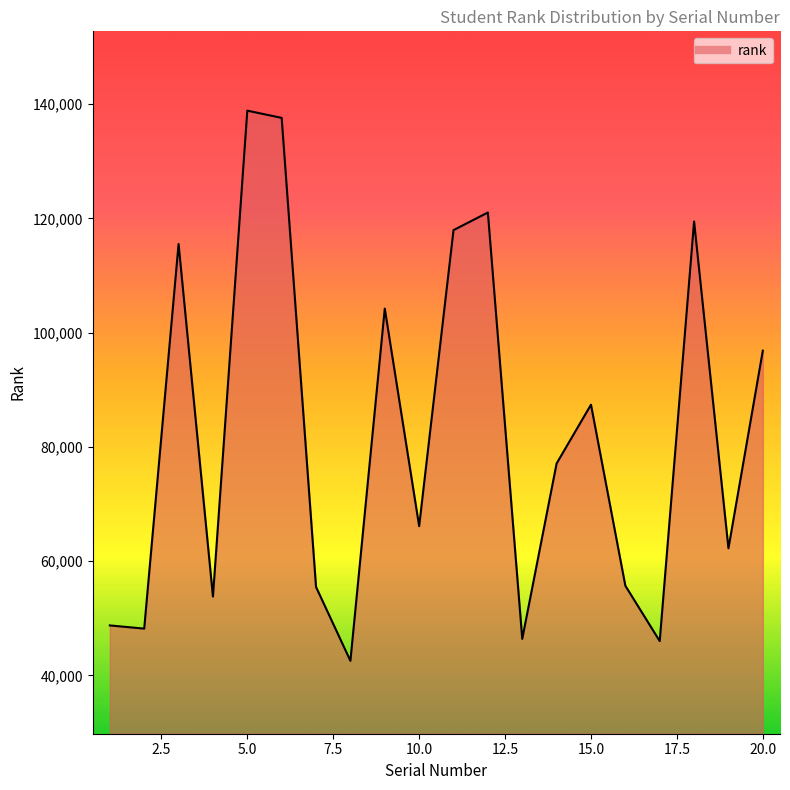

What is the smallest value displayed?

42546